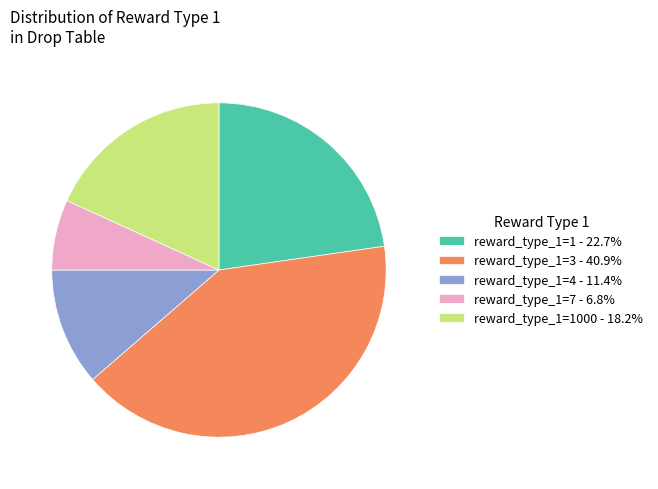

Is the sum of reward_type_1=3 - 40.9% and reward_type_1=1000 - 18.2% greater than half?

Yes